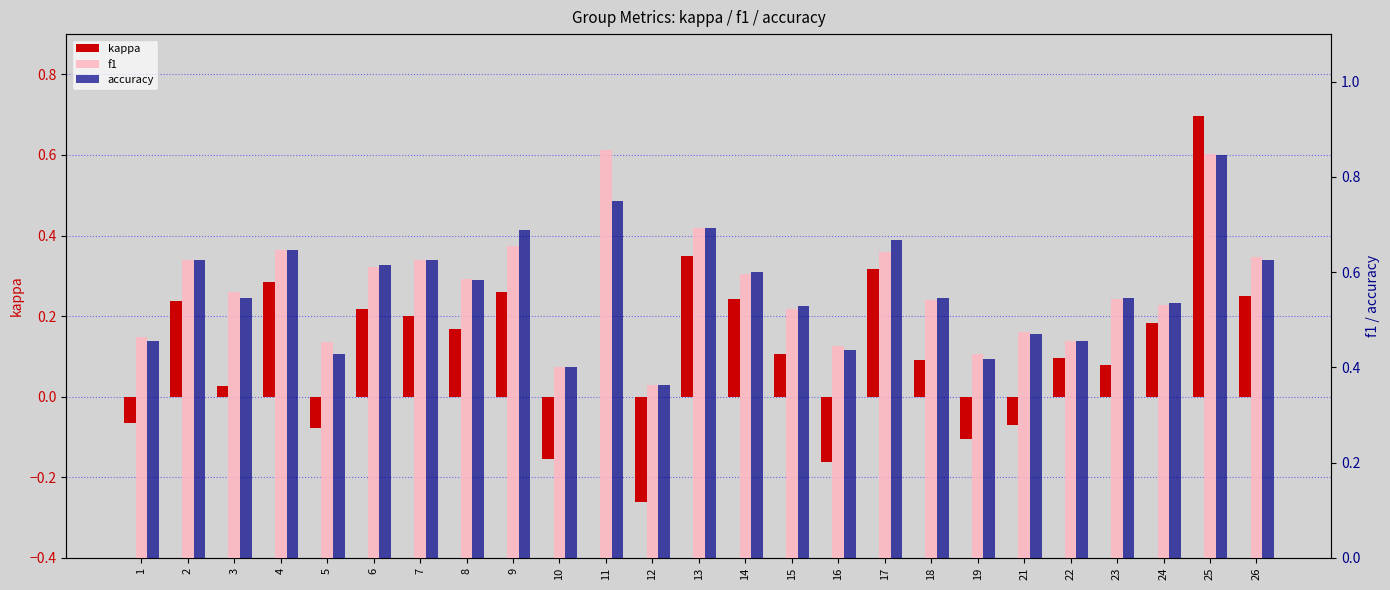

How many series are shown in this chart?

3